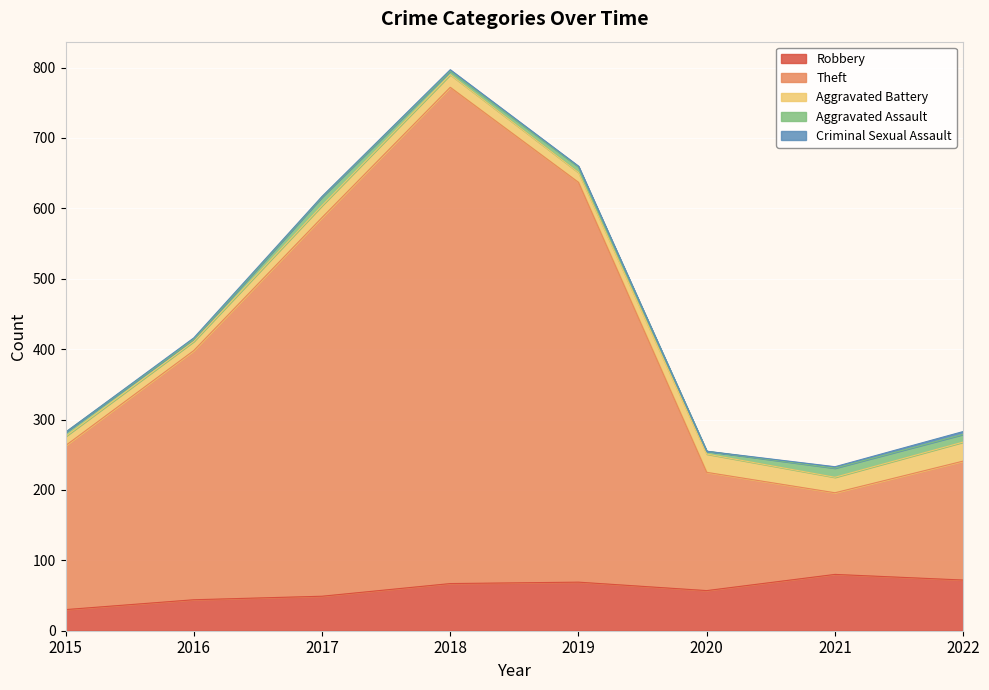

What is the value of the Aggravated Battery point at the 3rd from the left?

17